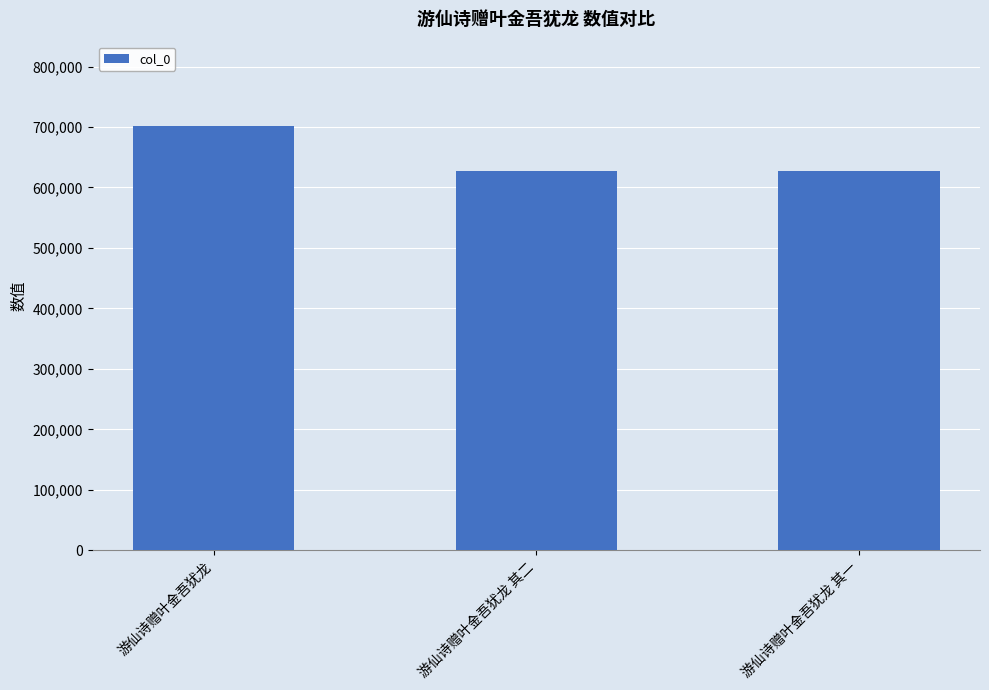

How many data points are less than 626871?

1